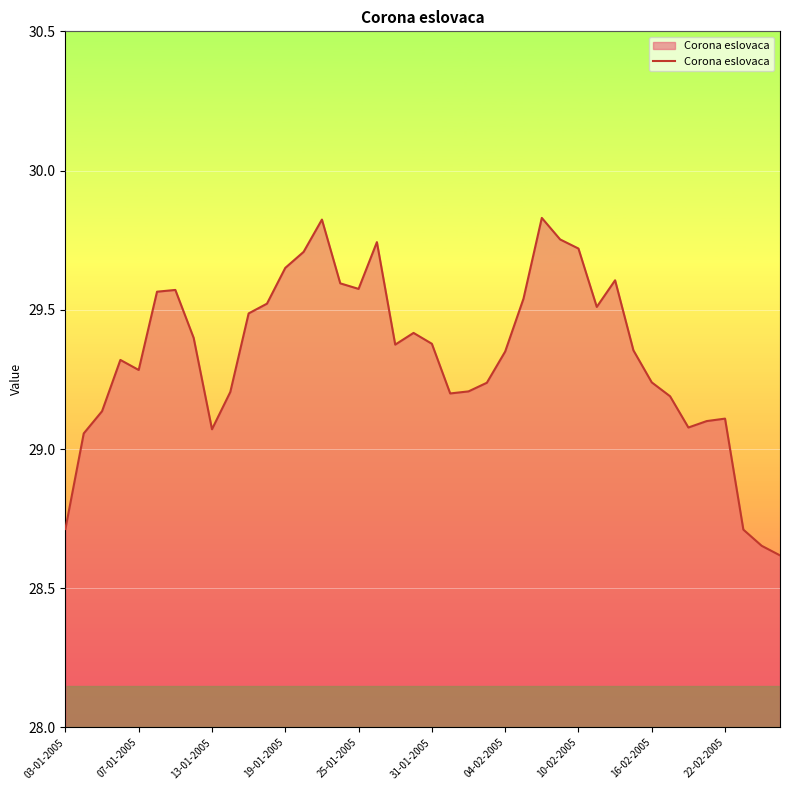

How many values exceed 29?

36